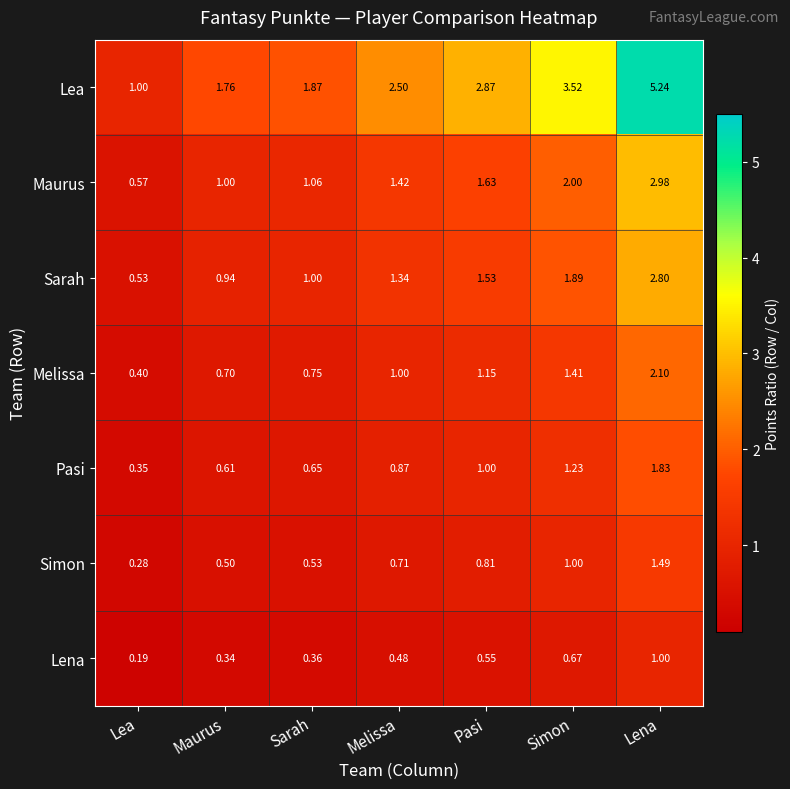

Rank the categories by Melissa value from highest to lowest.

Lena, Simon, Pasi, Melissa, Sarah, Maurus, Lea